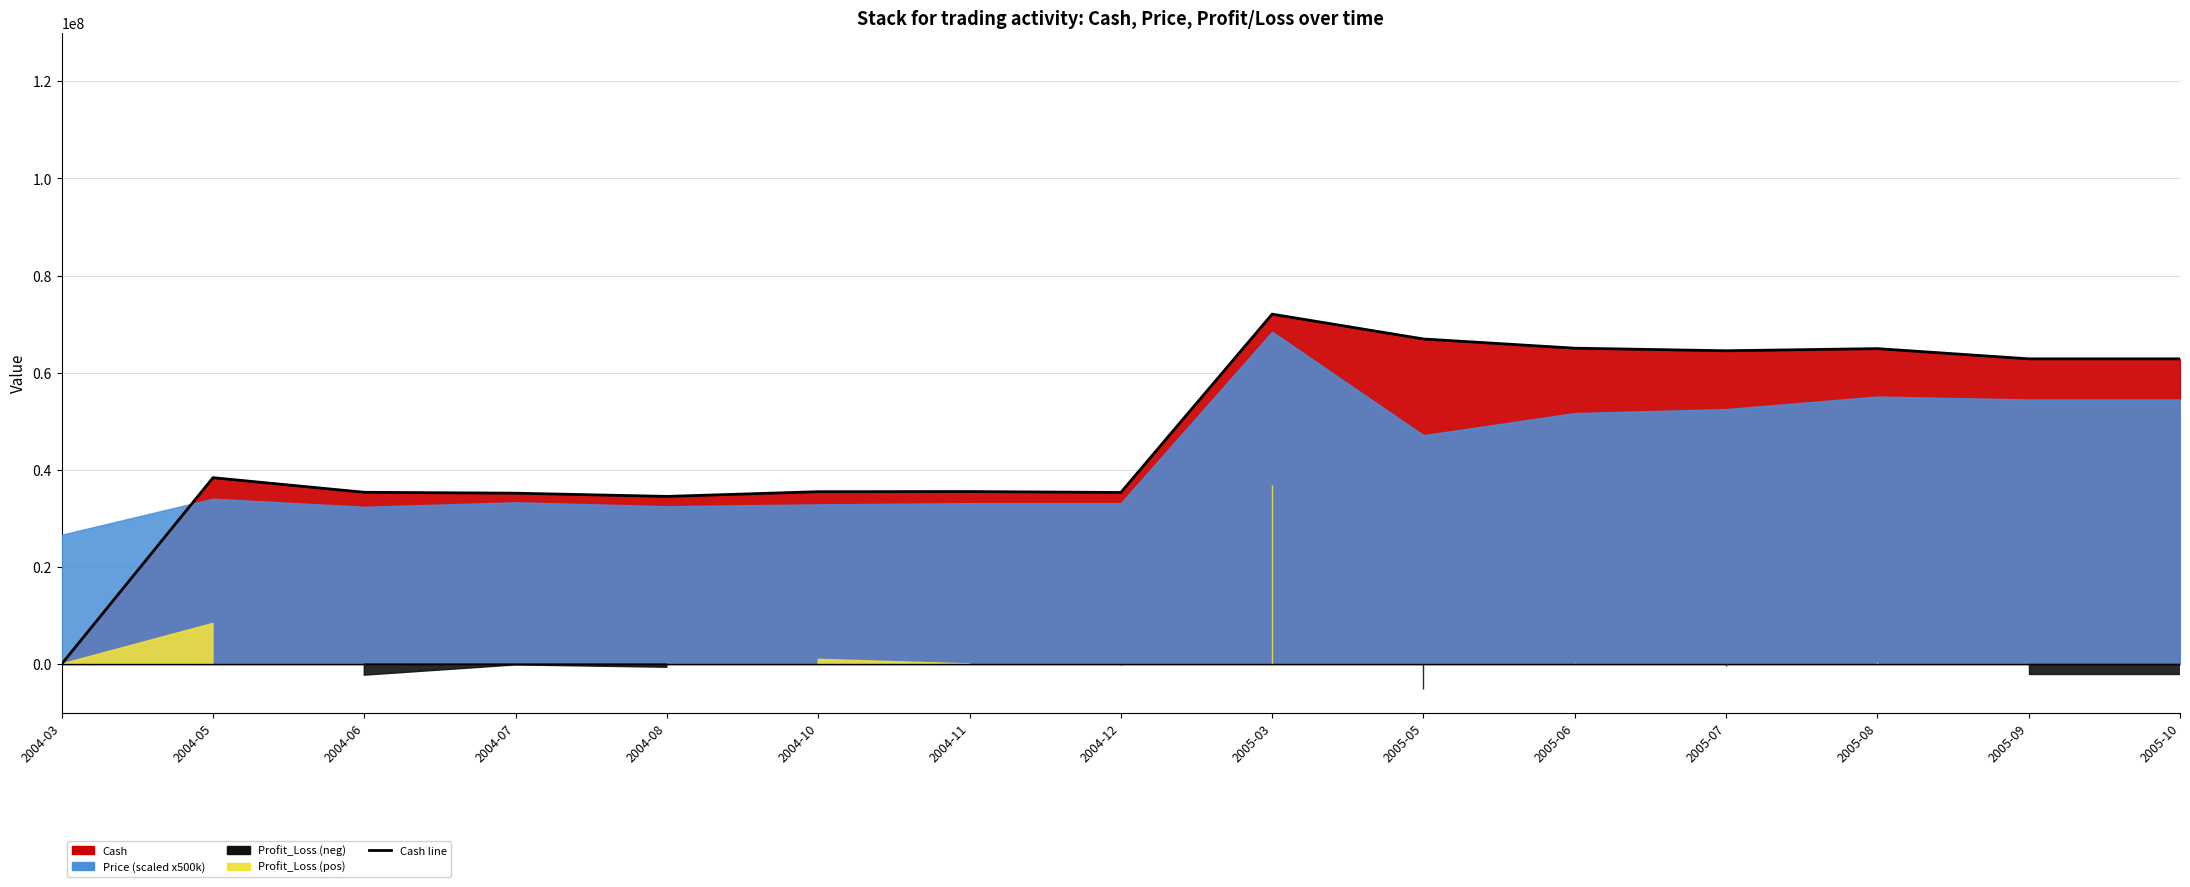

List the labels in order of value, largest first.

2005-03, 2005-05, 2005-06, 2005-08, 2005-07, 2005-09, 2005-10, 2004-05, 2004-11, 2004-10, 2004-06, 2004-12, 2004-07, 2004-08, 2004-03